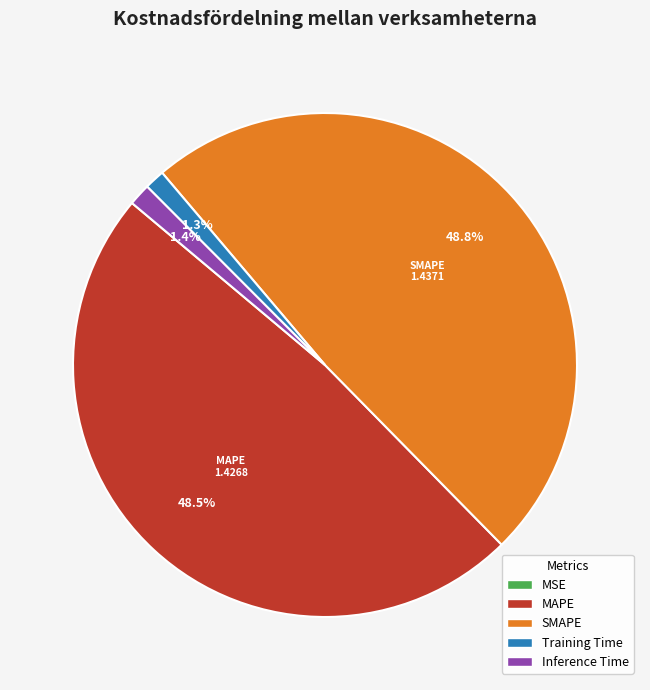

True or false: SMAPE accounts for 57% of the total.

False